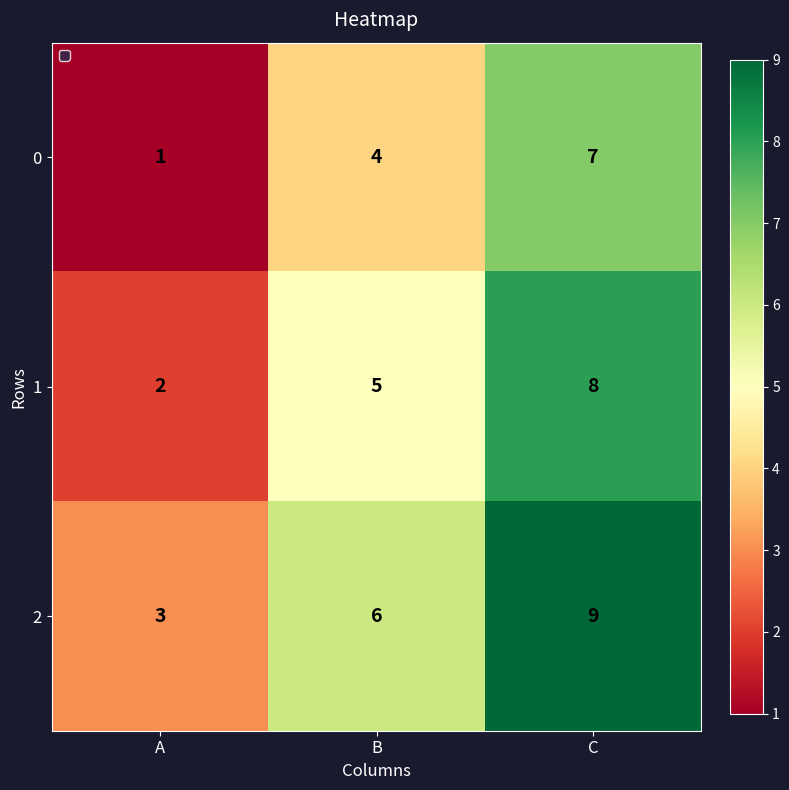

At which category is the sum across all series the highest?

C